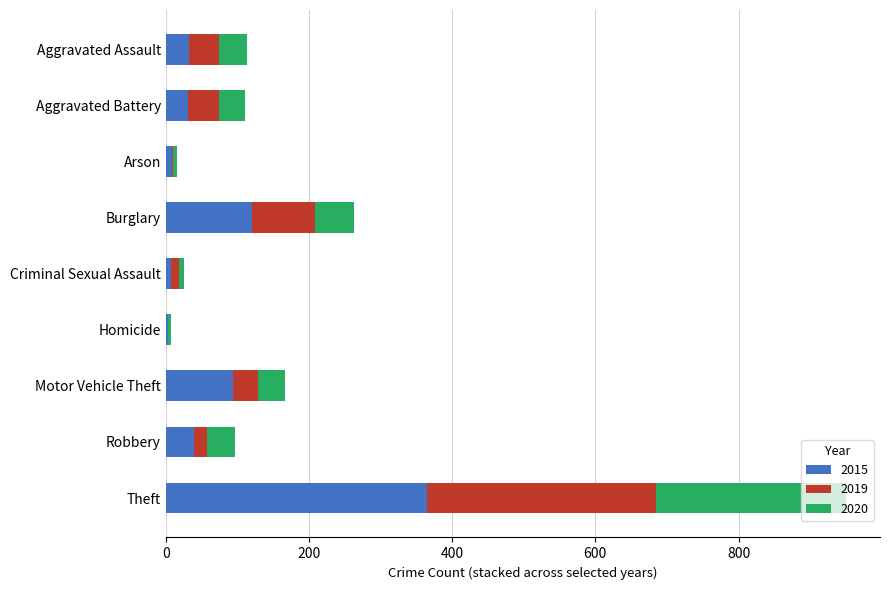

At which category is the sum across all series the highest?

Theft